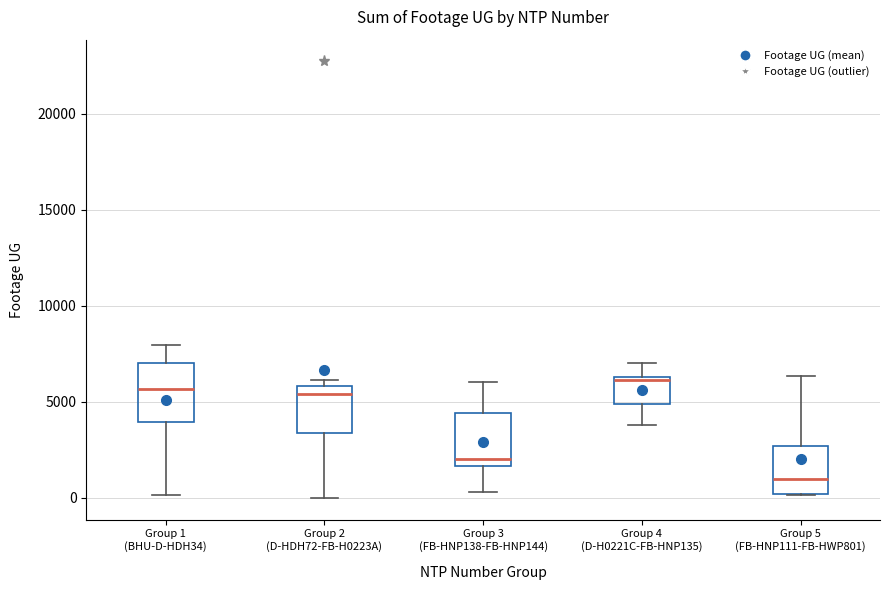

Reading left to right, transcribe this box plot: for each box, give where its median line is, the range the box spans, and where its two whiskers end, as read against the y-axis. The values are not printed on the chart, so give them approximately, as read against the axis.

Group 1 (BHU-D-HDH34): median 5500, box 4000 to 7000, whiskers 0 to 8000
Group 2 (D-HDH72-FB-H0223A): median 5500, box 3500 to 6000, whiskers 0 to 6000 (just above the box's upper edge)
Group 3 (FB-HNP138-FB-HNP144): median 2000, box 1500 to 4500, whiskers 500 to 6000
Group 4 (D-H0221C-FB-HNP135): median 6000, box 5000 to 6500, whiskers 4000 to 7000
Group 5 (FB-HNP111-FB-HWP801): median 1000, box 0 to 2500, whiskers 0 to 6500